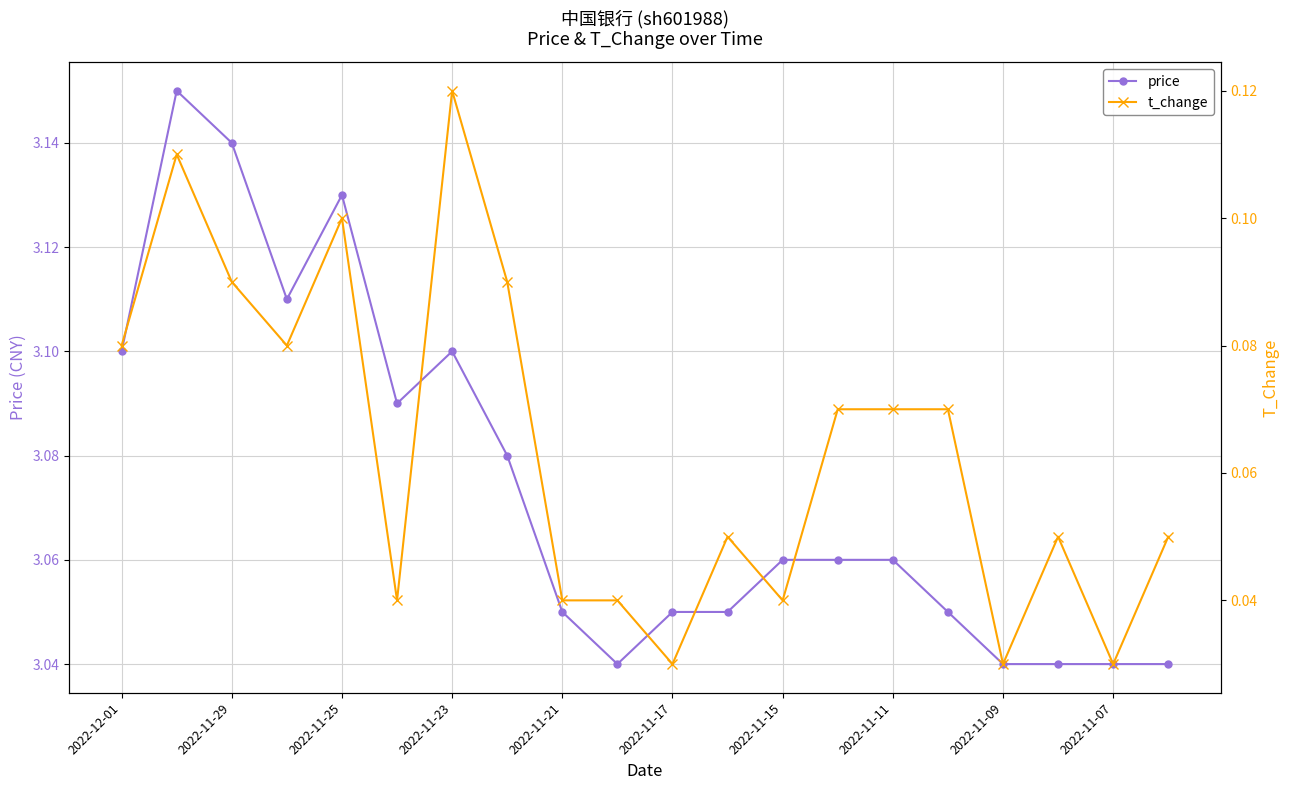

How many price values are between 3 and 4?

20